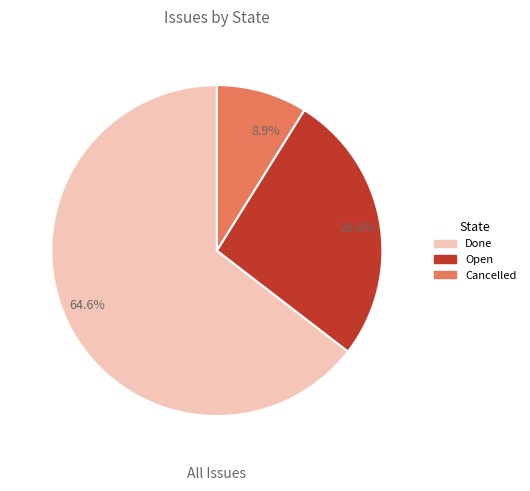

Is there any slice that represents more than half of the pie?

Yes